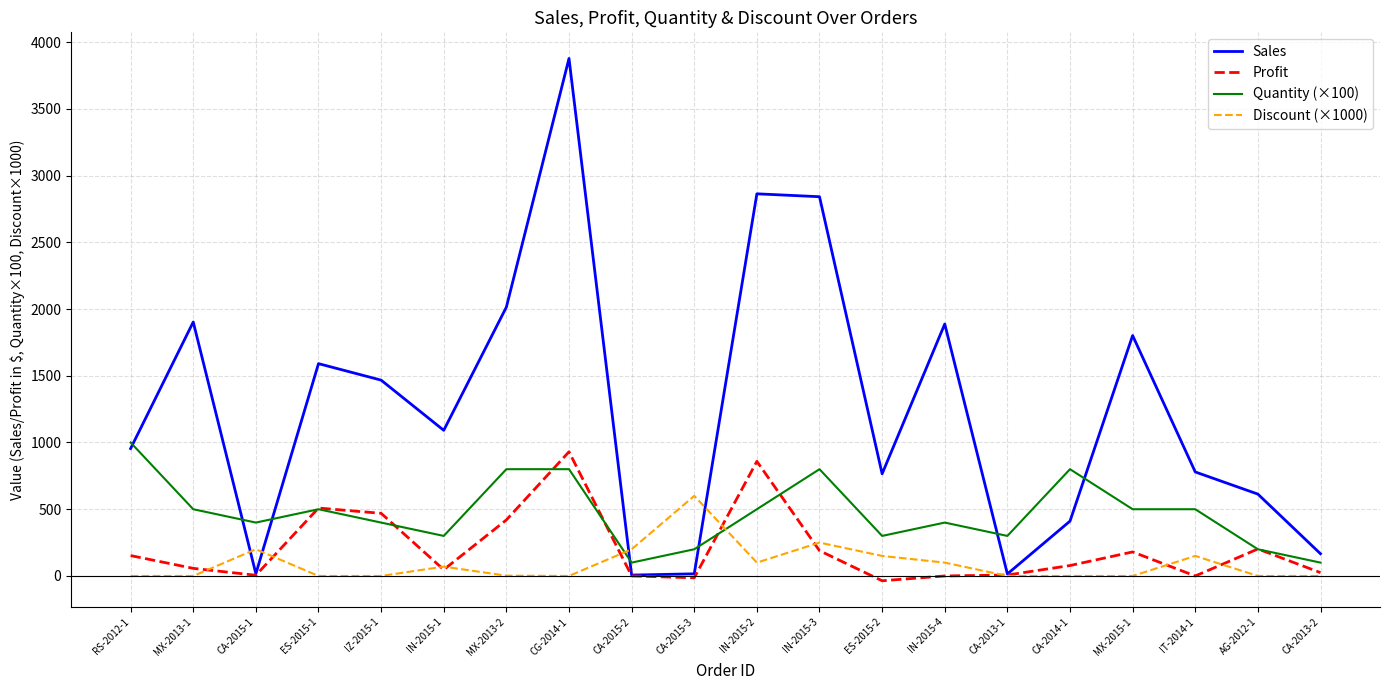

Between IN-2015-1 and CA-2015-3, which series saw the biggest shift?

Sales